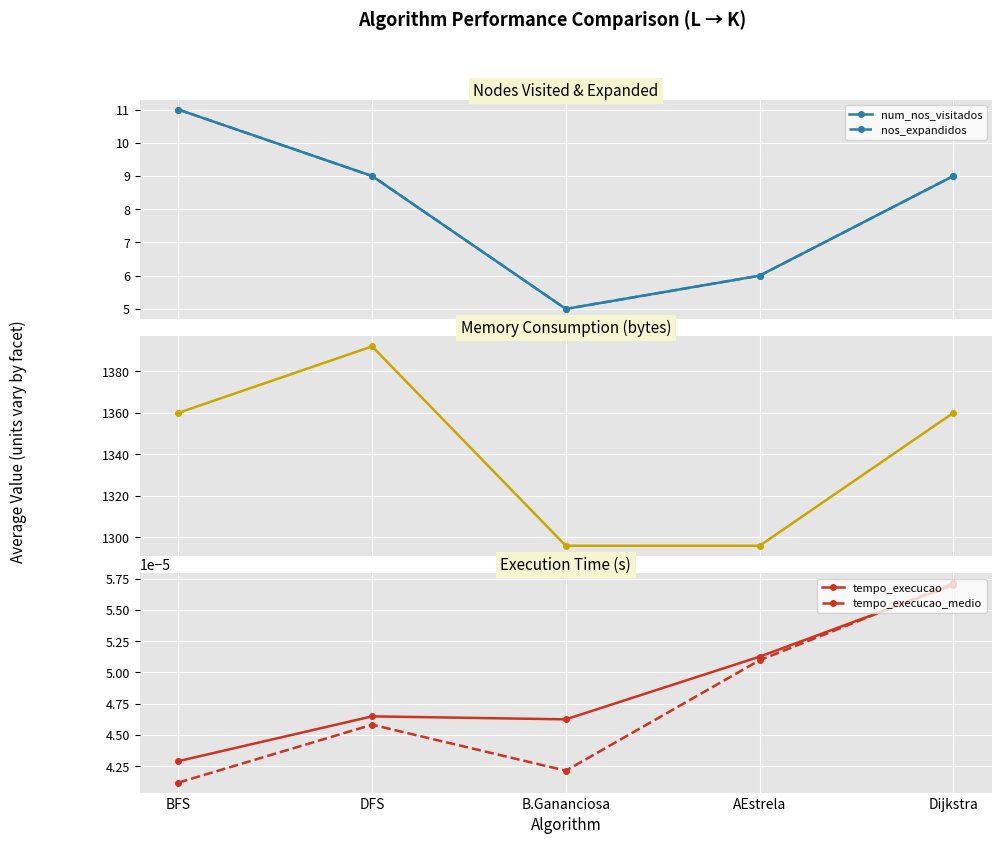

Rank the series at Dijkstra from lowest to highest value.

tempo_execucao, tempo_execucao_medio, num_nos_visitados, nos_expandidos, consumo_memoria